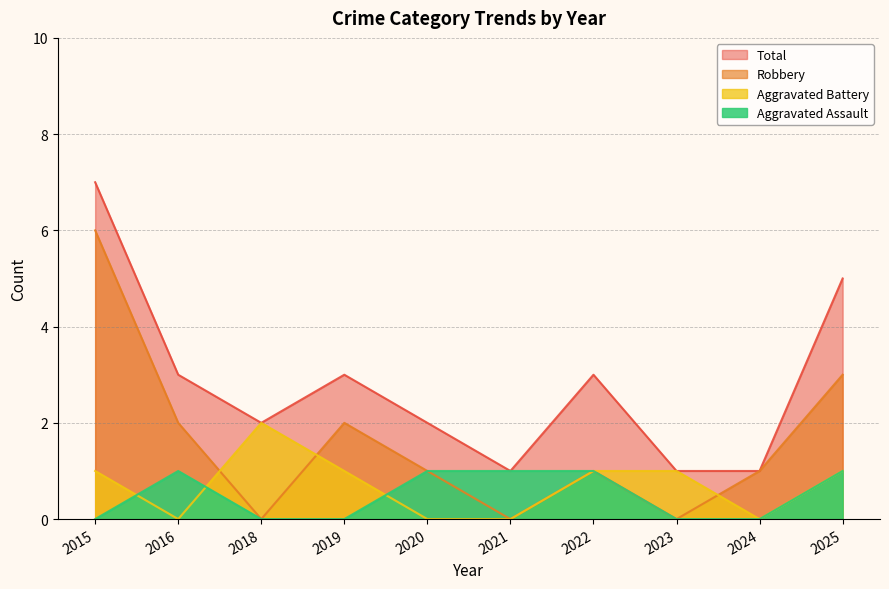

Which category has the lowest value across all series?

2015